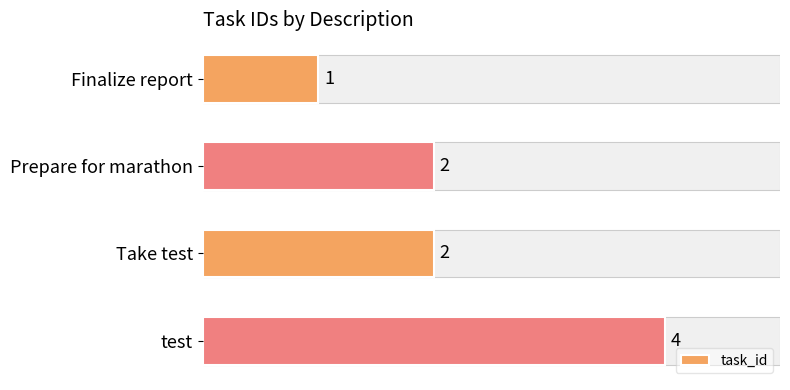

Reading top to bottom, transcribe all the data shown in this chart.

Finalize report=1	Prepare for marathon=2	Take test=2	test=4